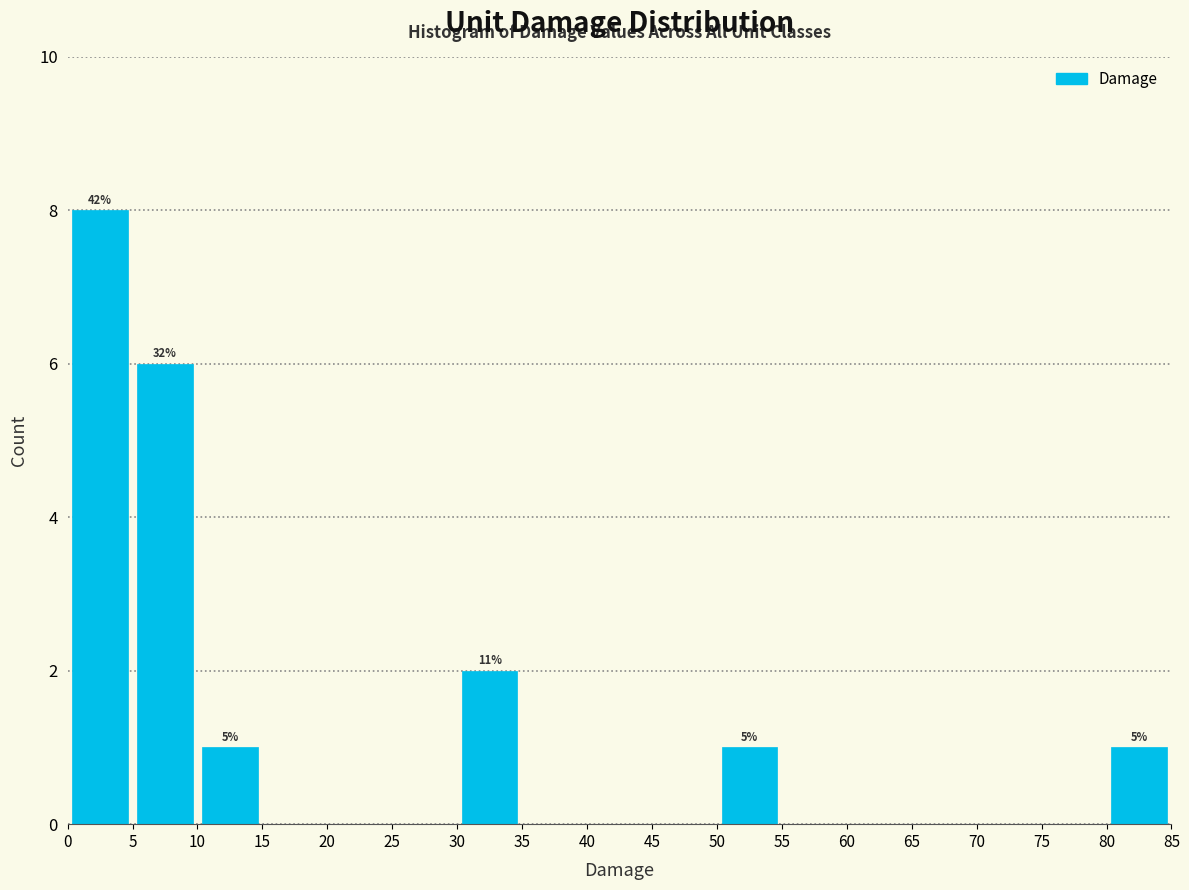

Over which range of the x-axis is the bar tallest?

0 to 5